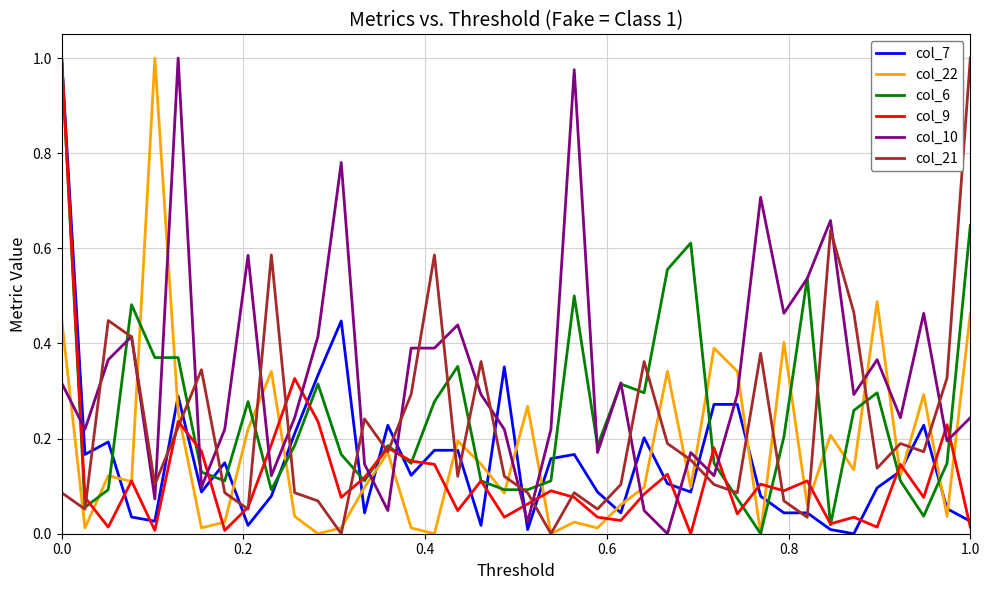

Which series has the largest total across all categories?

col_10